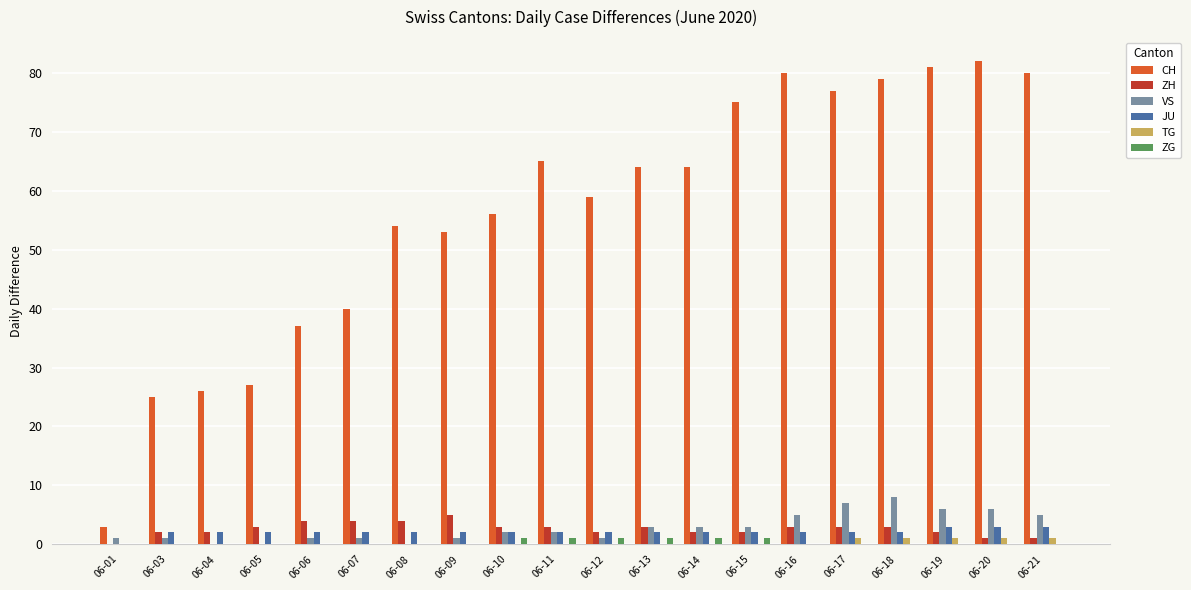

The ZG series shows 0 at 06-17. True or false?

True